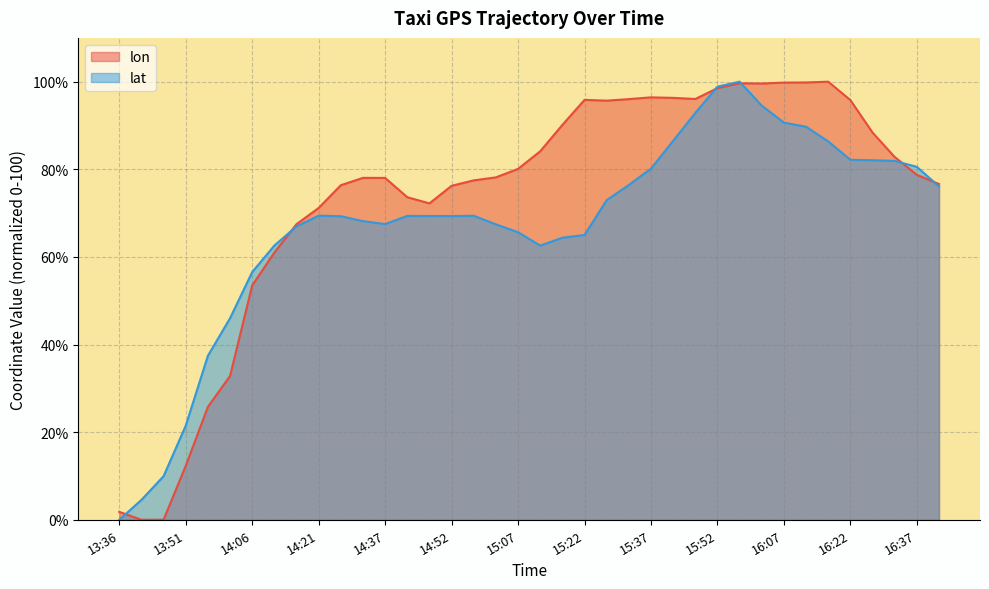

Which category has the highest value in the lat series?

15:57